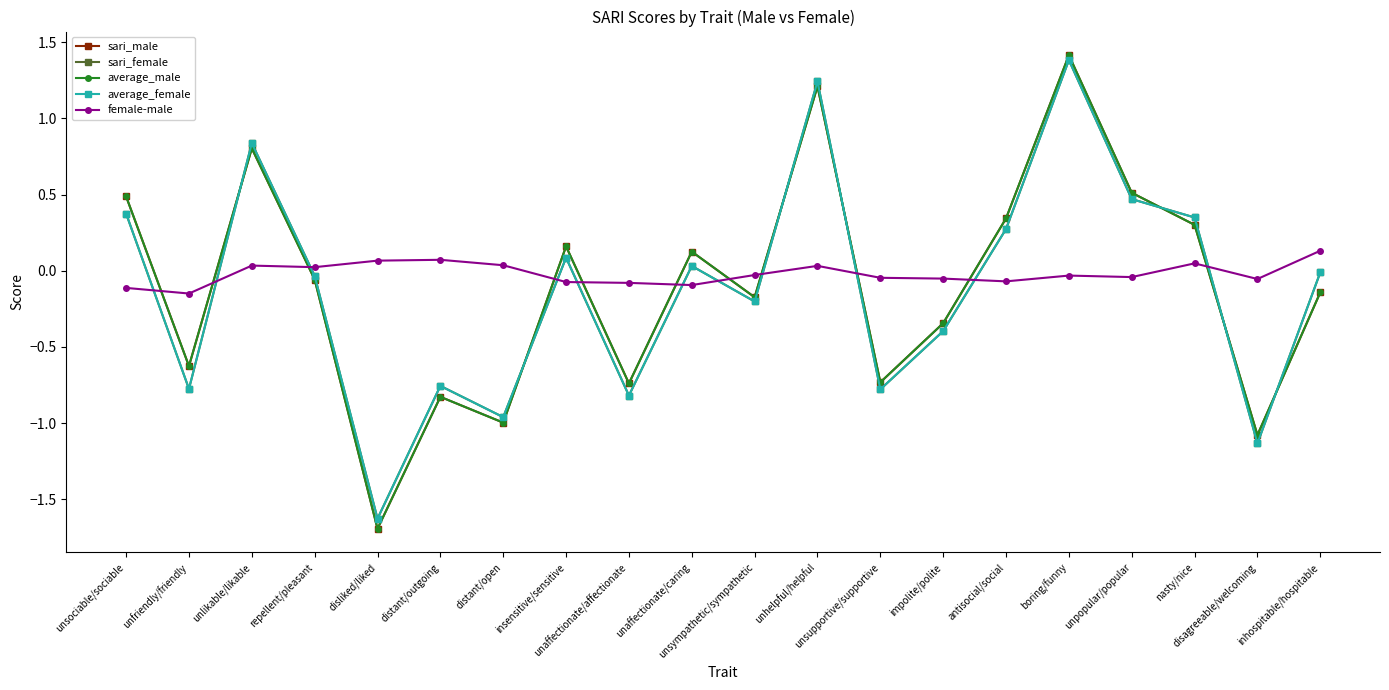

Which series has the largest total across all categories?

female-male